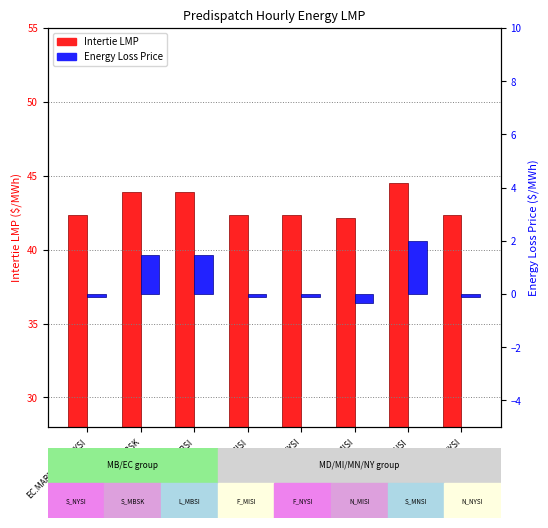

What is the average value of the Intertie LMP series?

43.0